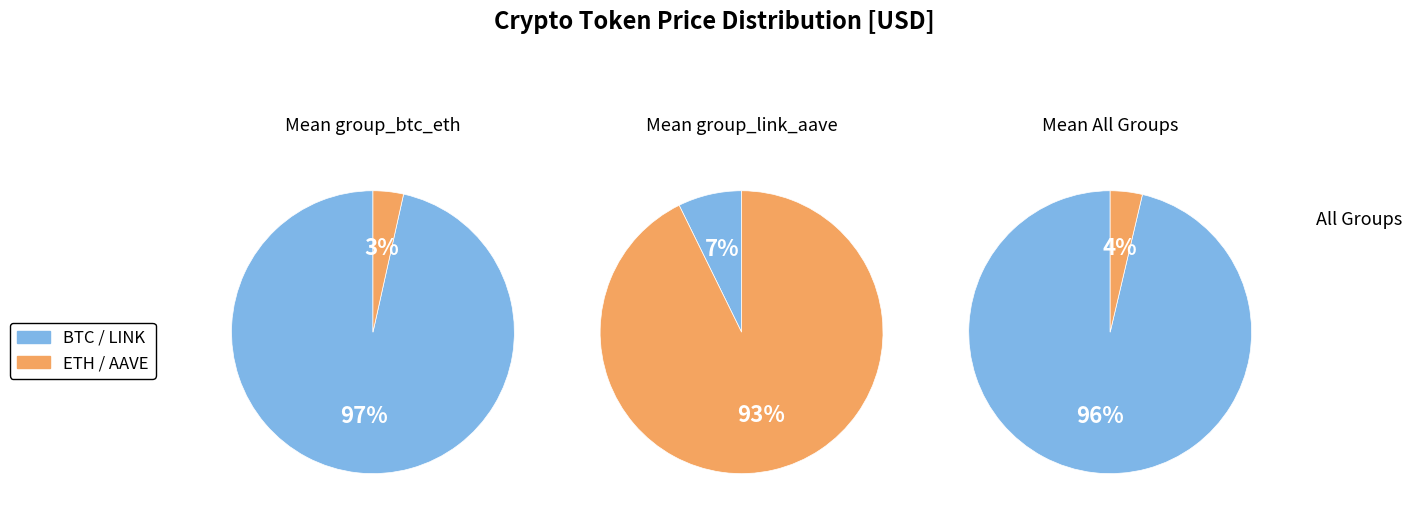

To the nearest percent, what is the difference between the Ethereum and Bitcoin slice percentages?

93%